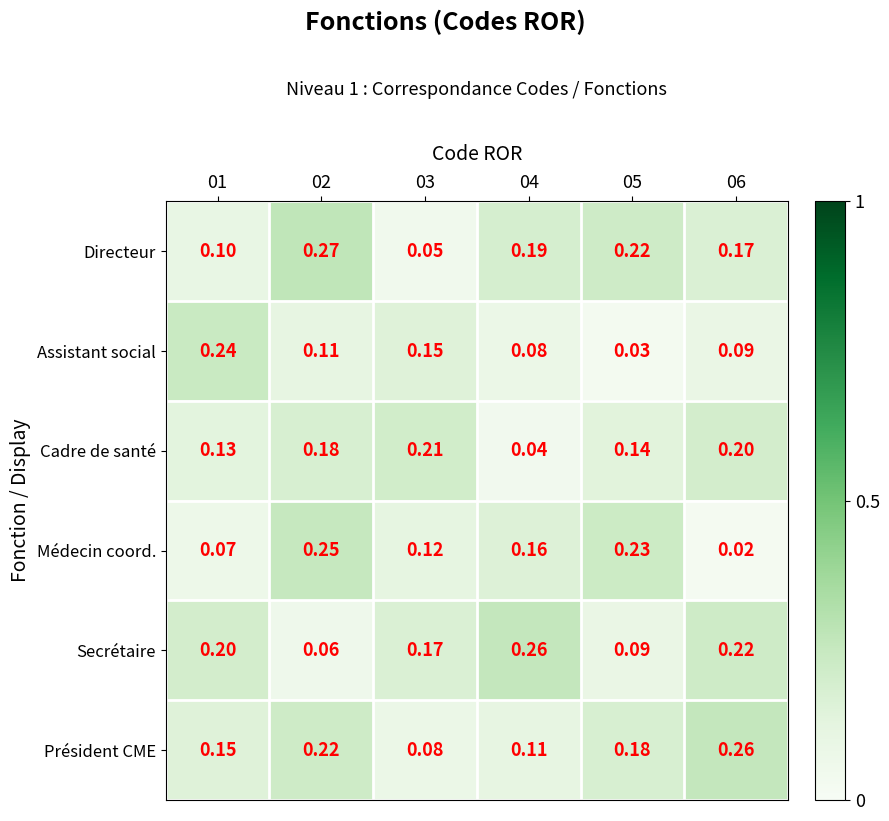

Is the value of Président CME at 01 greater than the value of Directeur at 05?

No